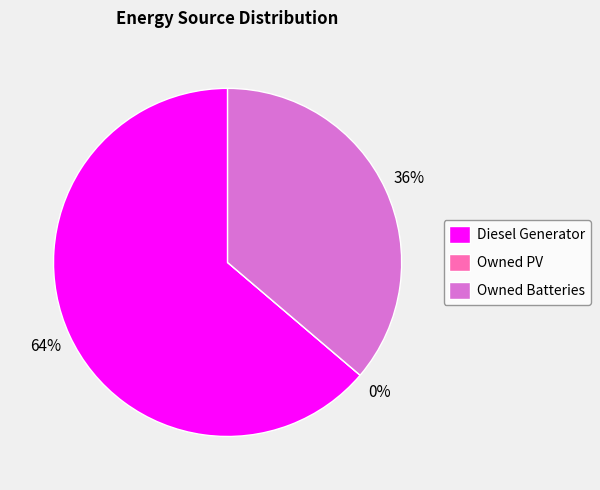

To the nearest percent, what is the difference between the Owned PV and Diesel Generator slice percentages?

64%